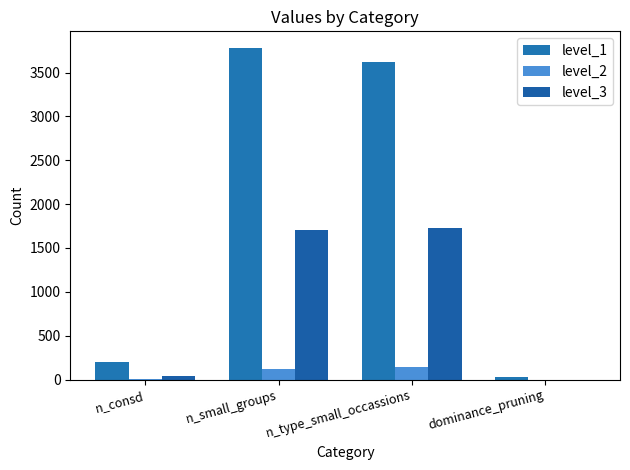

How many positive values does the level_3 series have?

3